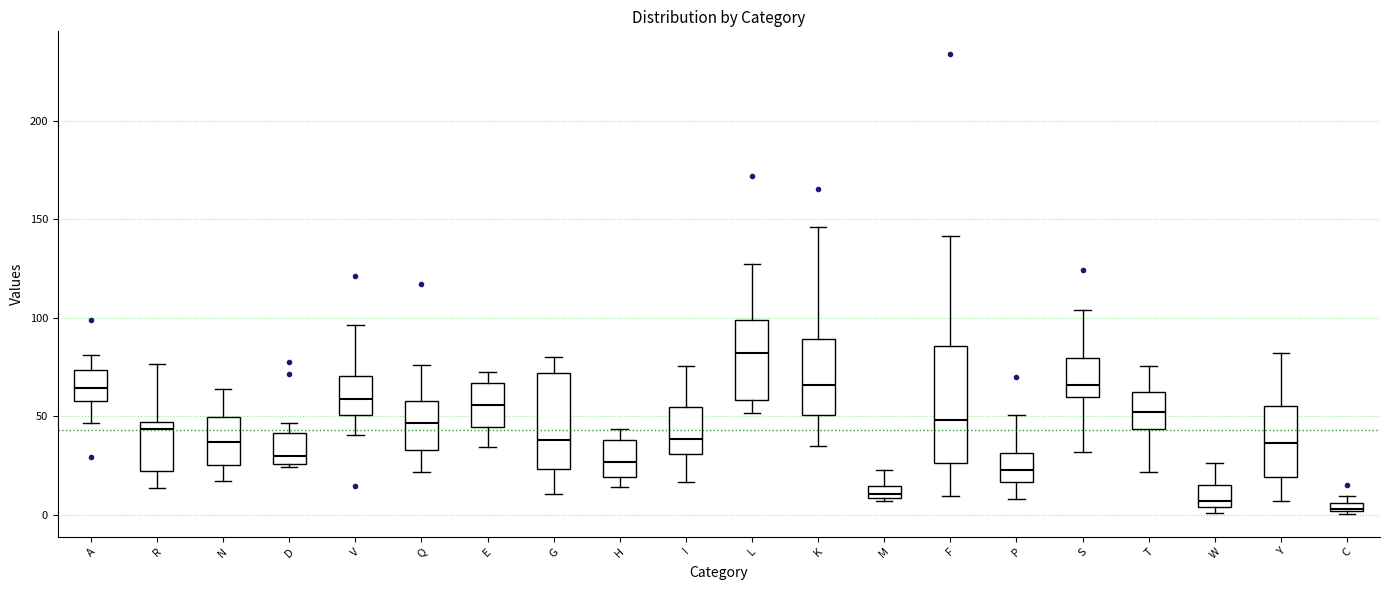

Where is the lower edge of the box for K on the y-axis? The values are not printed on the chart, so give them approximately, as read against the axis.

50